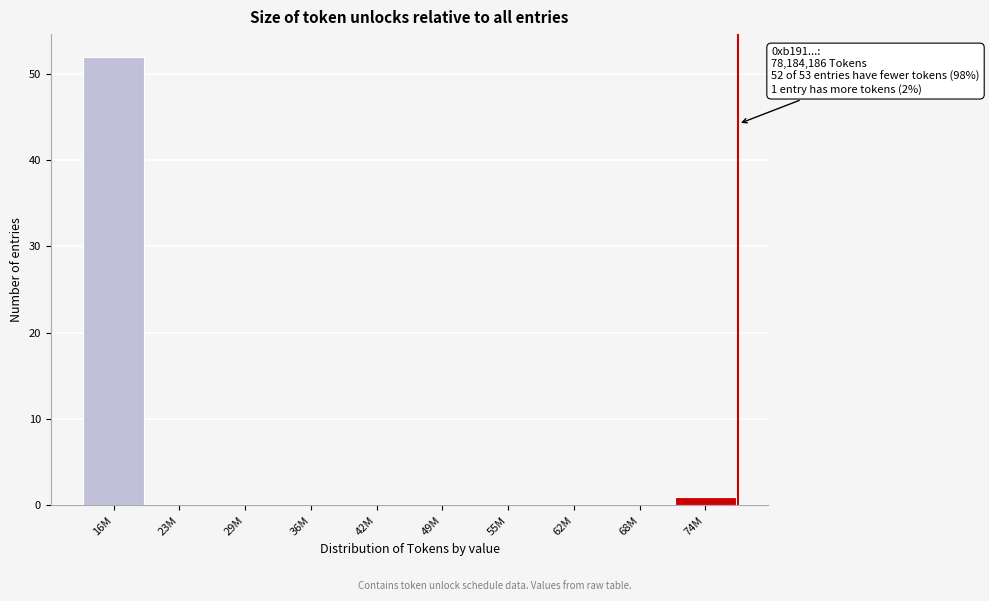

Reading left to right, what are all the values shown in this chart?

16M=52	23M=0	29M=0	36M=0	42M=0	49M=0	55M=0	62M=0	68M=0	74M=1